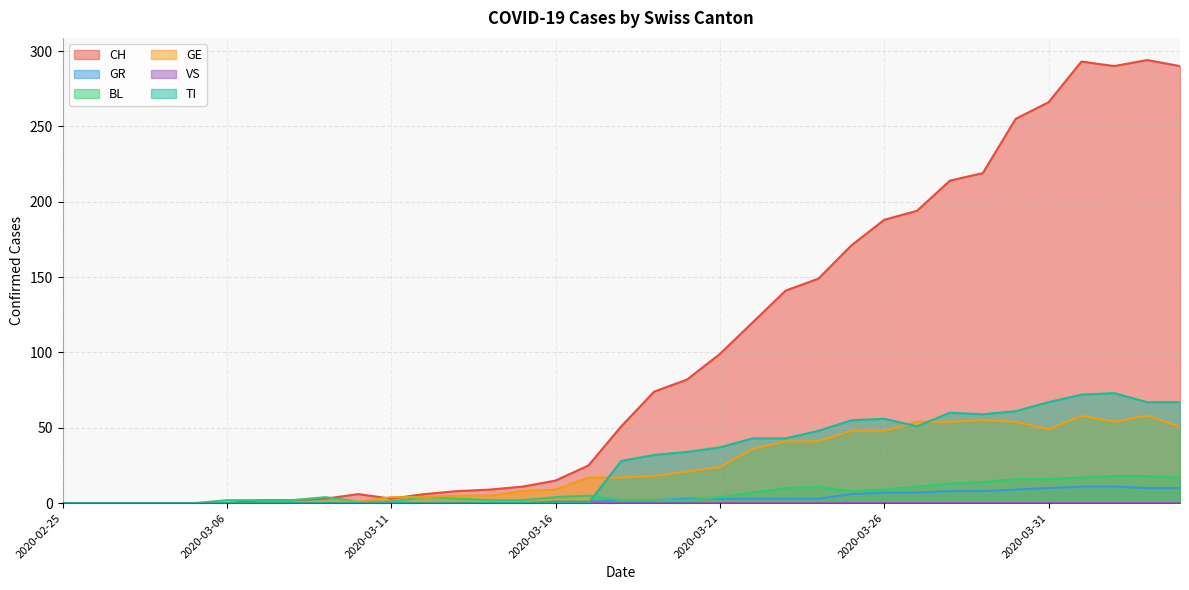

What is the label of the 2nd point from the right?

2020-04-03